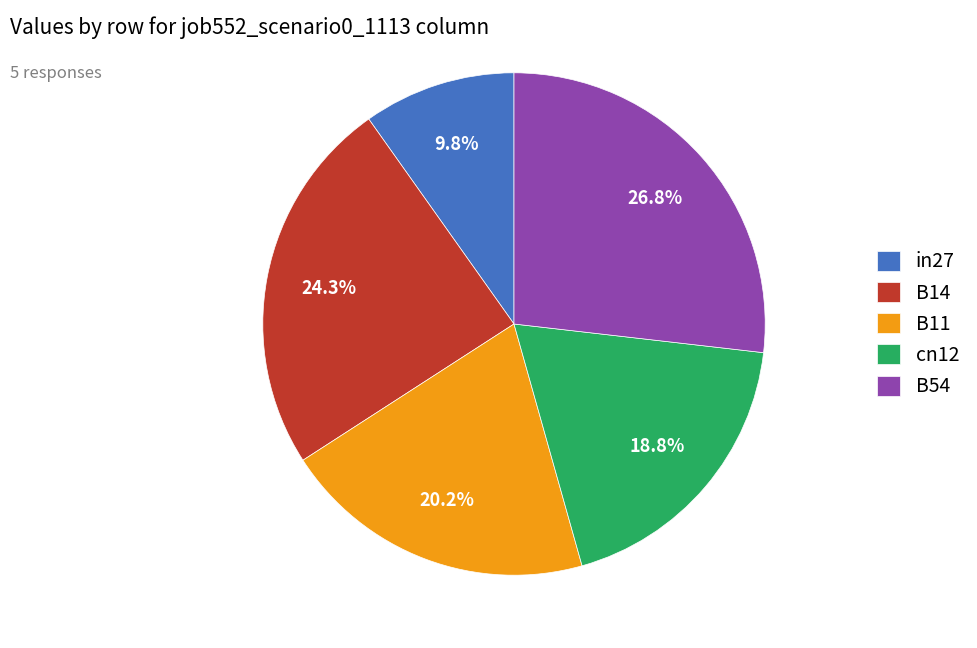

Rank the categories by value from lowest to highest.

in27, cn12, B11, B14, B54